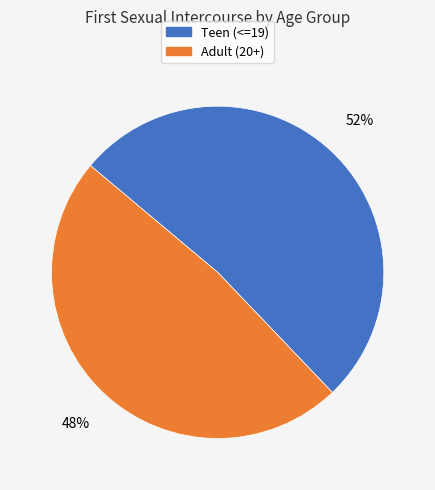

Does any single category account for the majority?

Yes